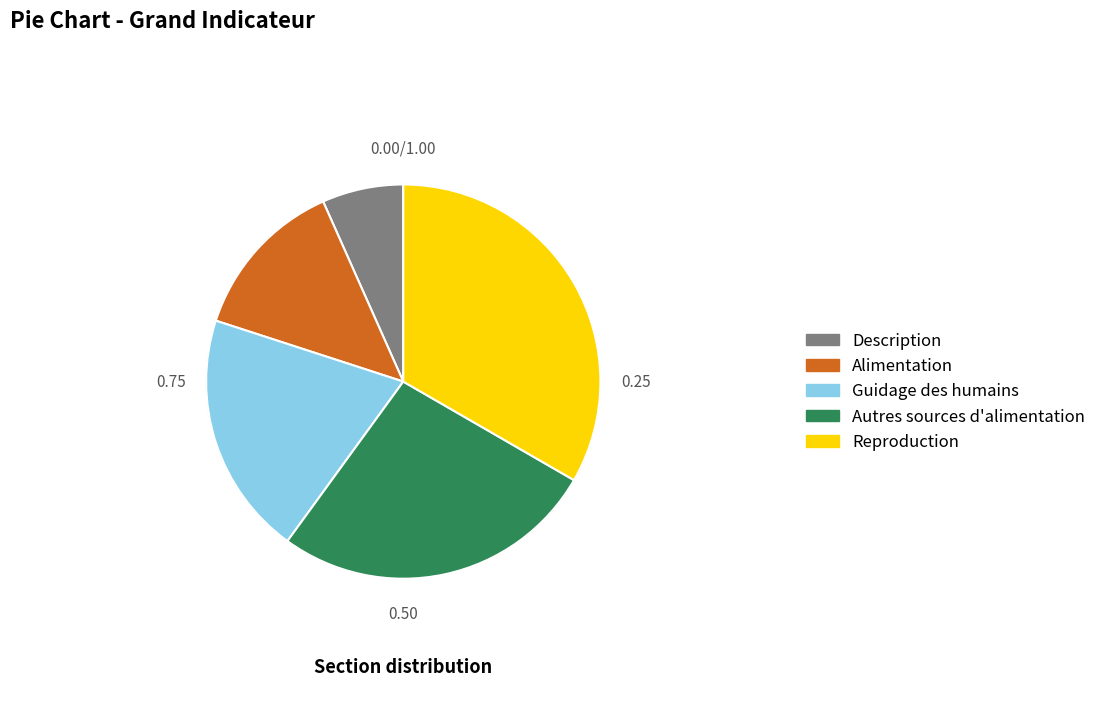

Do Guidage des humains and Reproduction together represent more than half of the pie?

Yes